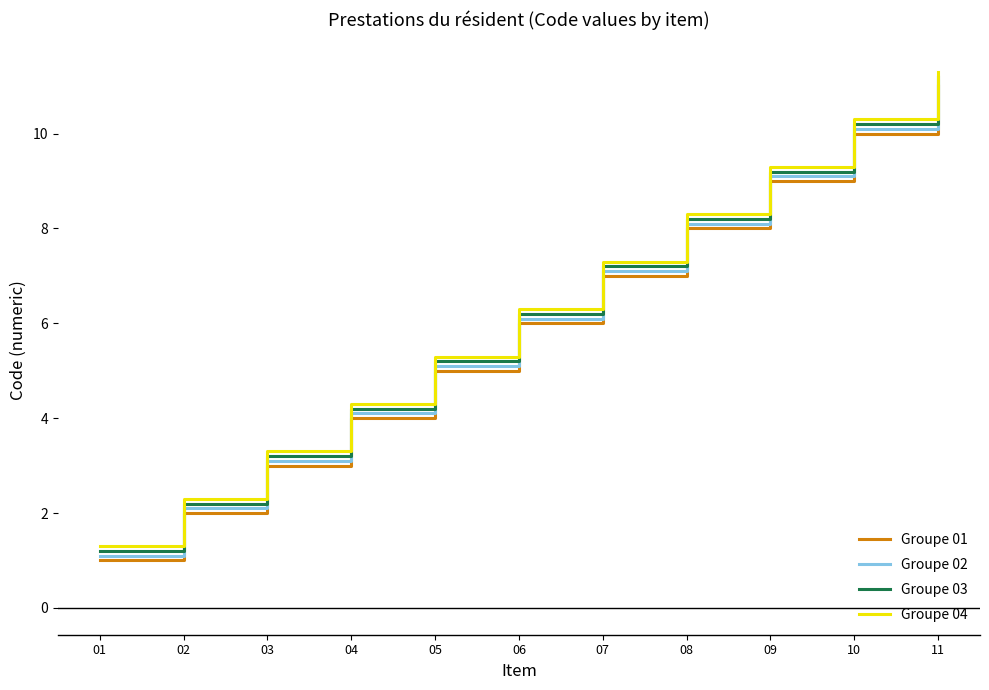

True or false: Groupe 03 has more than 2 interior local peaks.

False